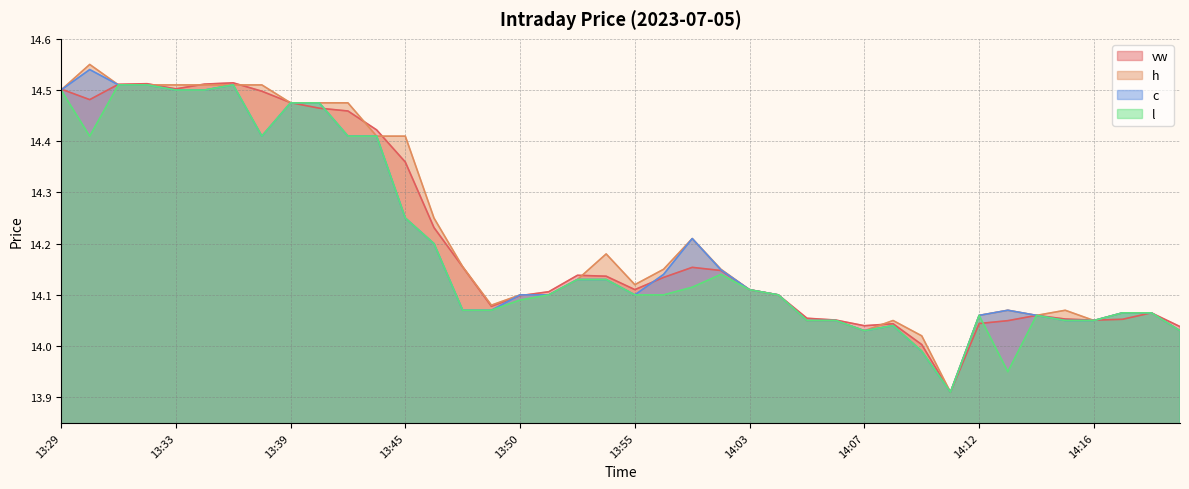

Is the value of c at 14:11 greater than the value of h at 13:33?

No